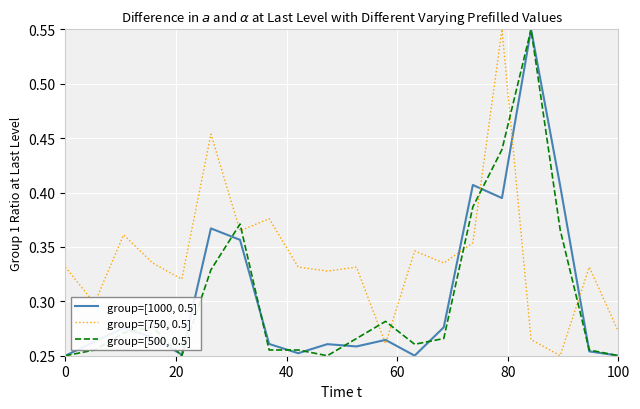

After their last crossing, which series has the higher values: group=[1000, 0.5] or group=[750, 0.5]?

group=[750, 0.5]